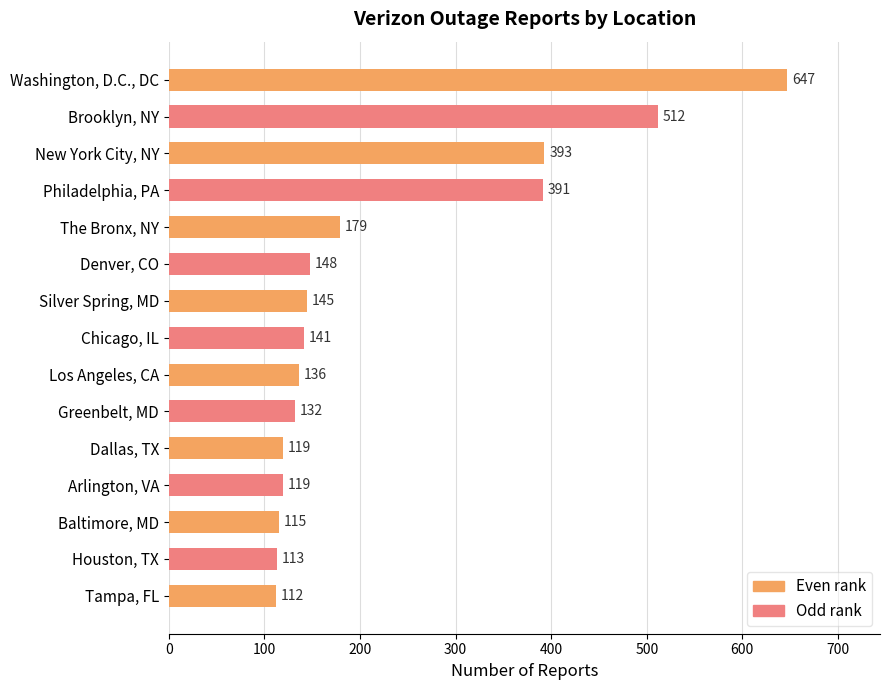

What is the average value?

227